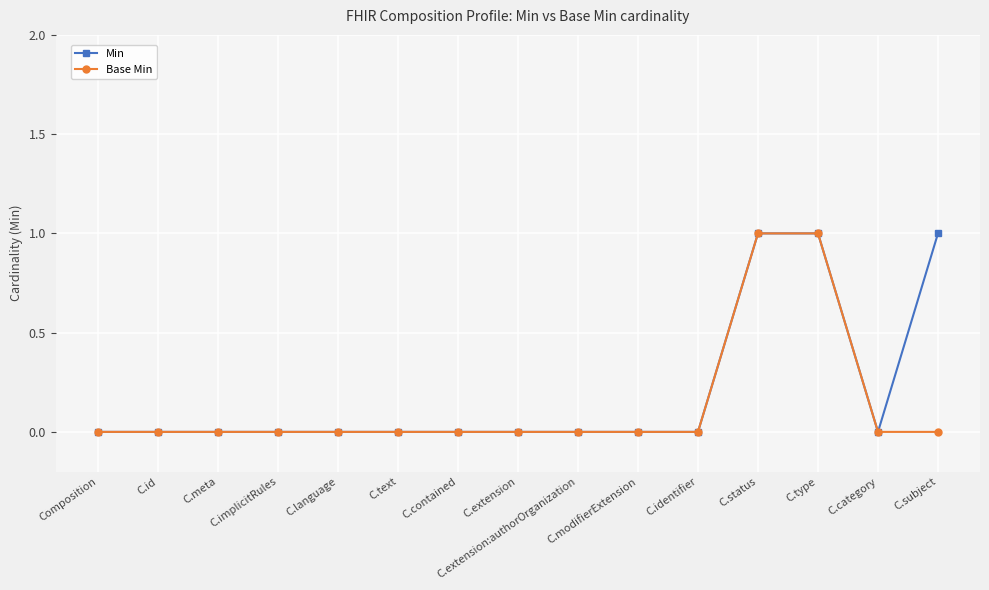

What position from the right is C.subject?

1